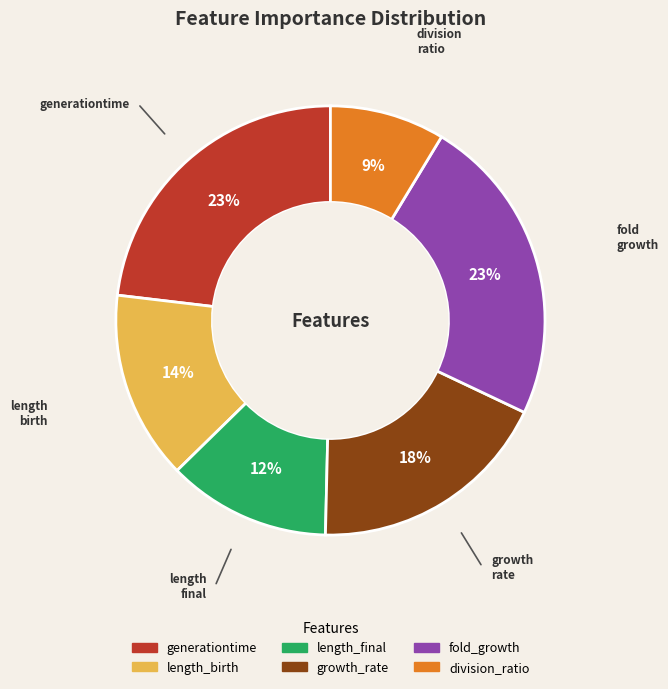

To the nearest percent, what portion does length_birth represent?

14%